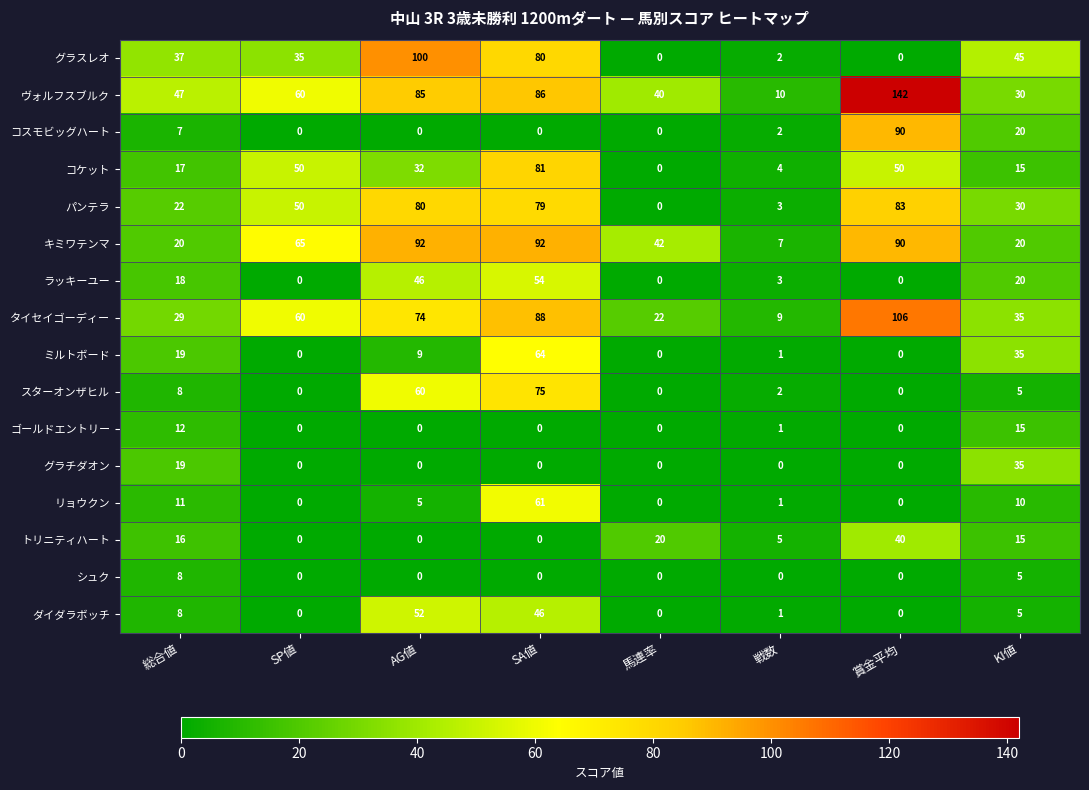

What is the total value across all series at 戦数?

51